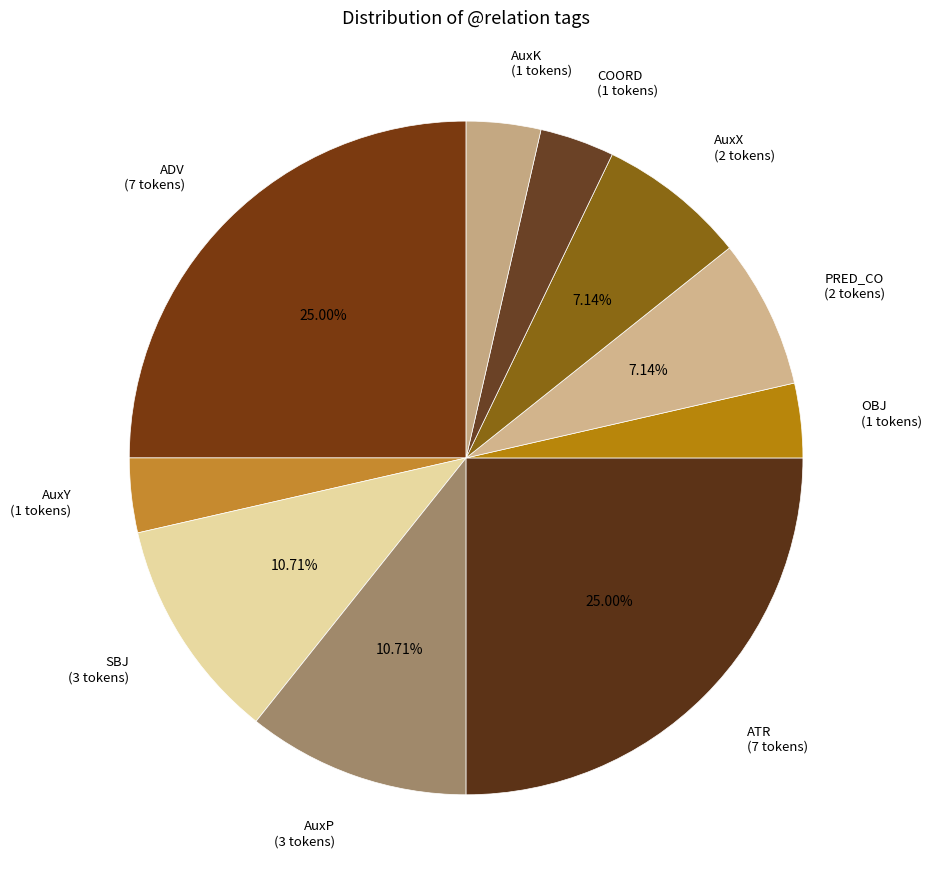

To the nearest percent, what percentage of the pie is OBJ?

4%